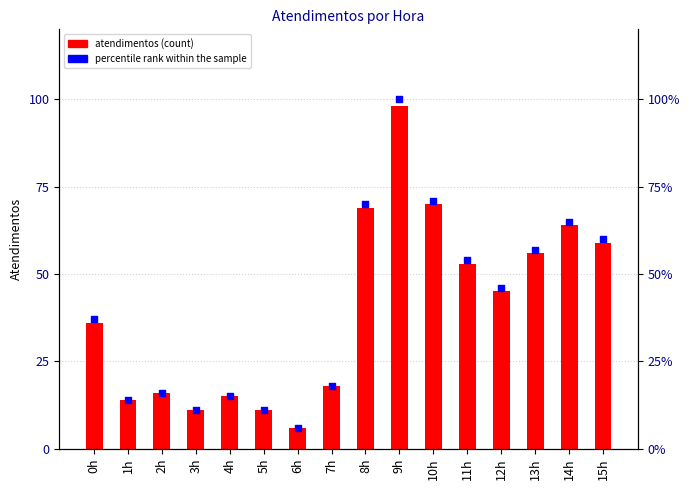

Which series contains the lowest Y value?

atendimentos